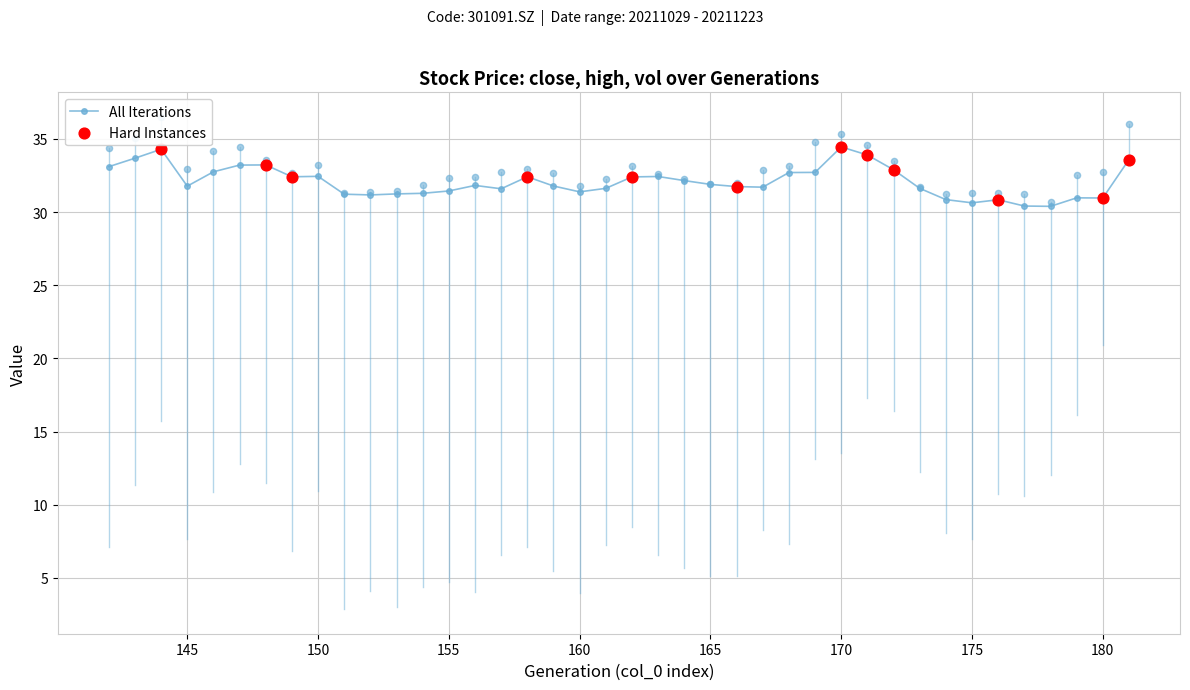

Is the value of high at 151 greater than the value of close at 162?

No